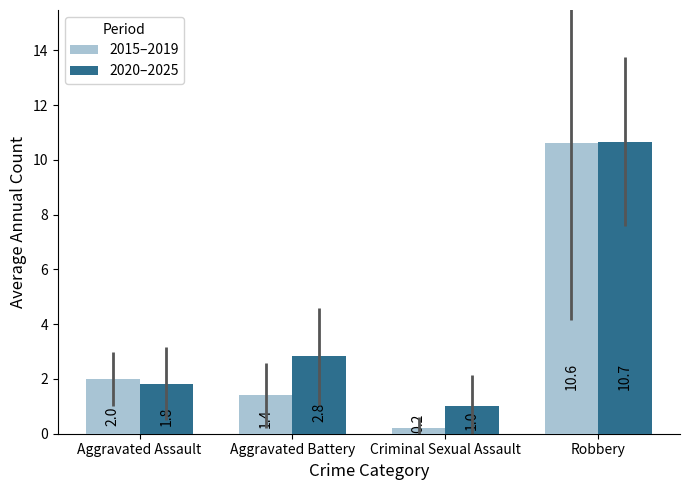

Rank the series by their average value, from lowest to highest.

2015–2019, 2020–2025